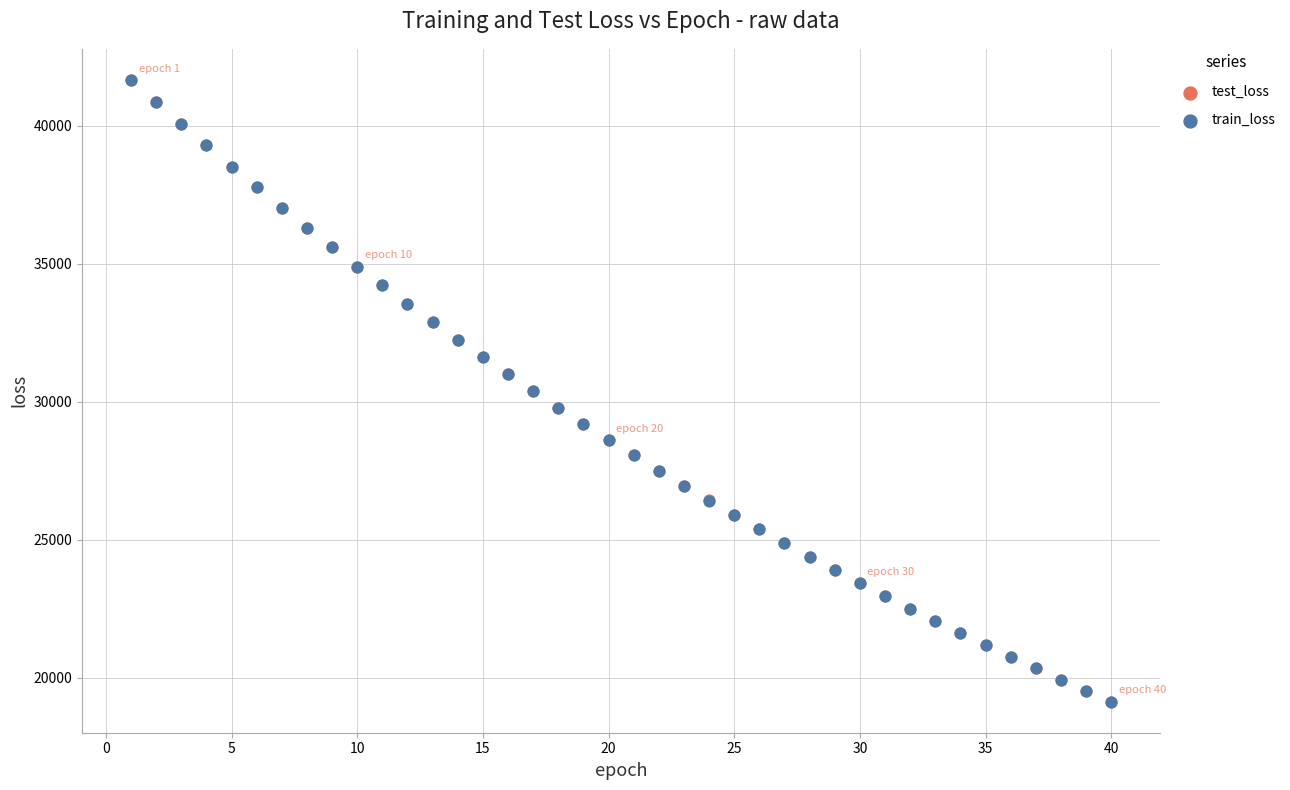

Which series has the largest Y range (max minus min)?

train_loss